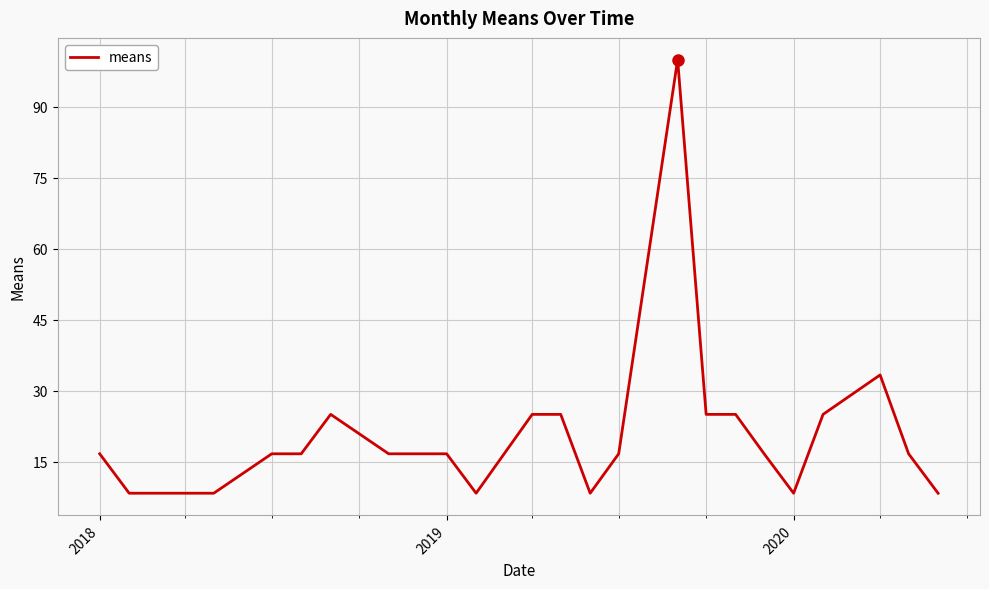

What is the maximum value shown in the chart?

100.0